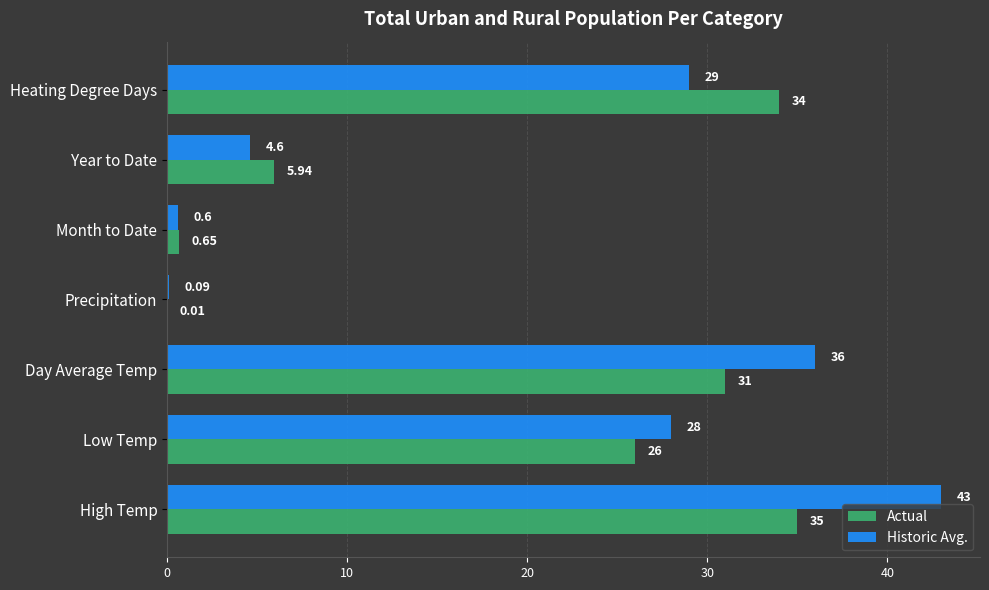

Which category has the highest value in the Historic Avg. series?

High Temp